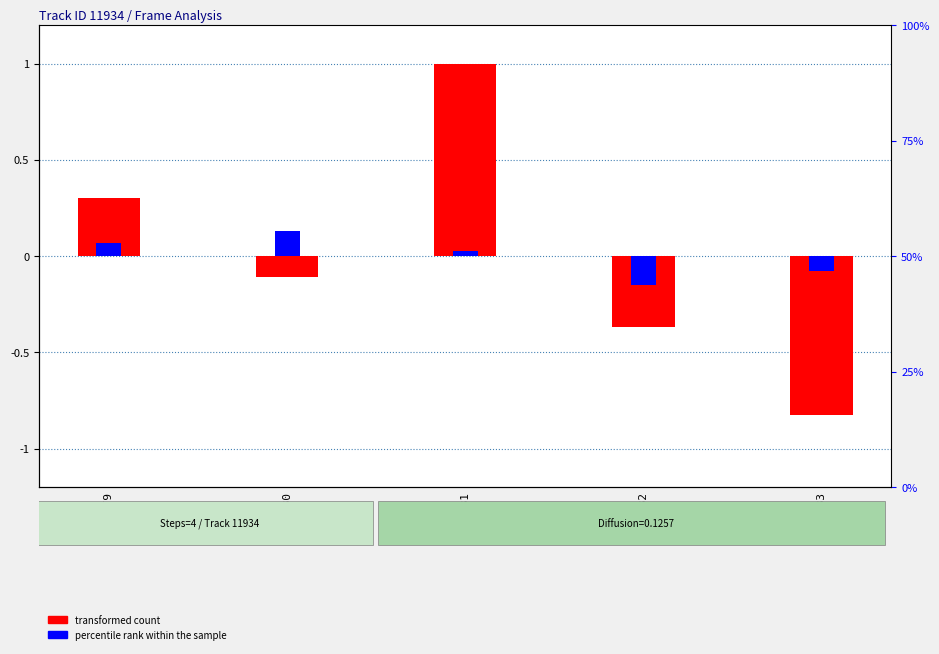

Which category has the highest value in the percentile rank within the sample series?

4180